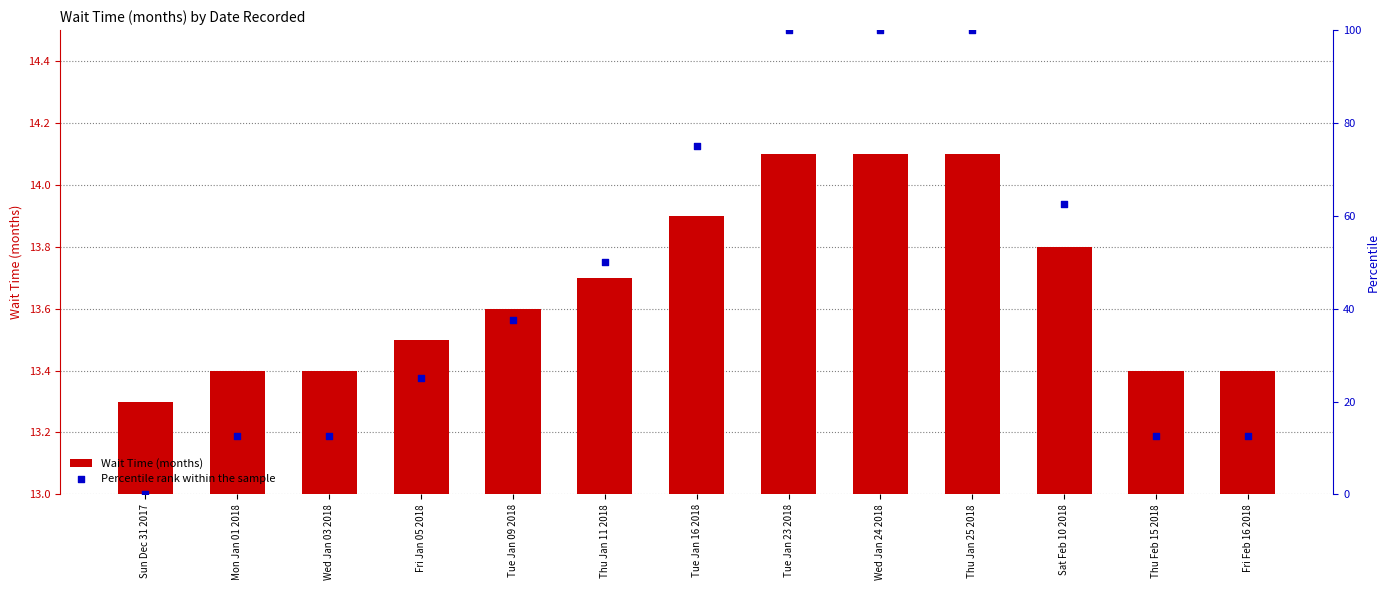

Which series contains the highest Y value?

Percentile rank within the sample